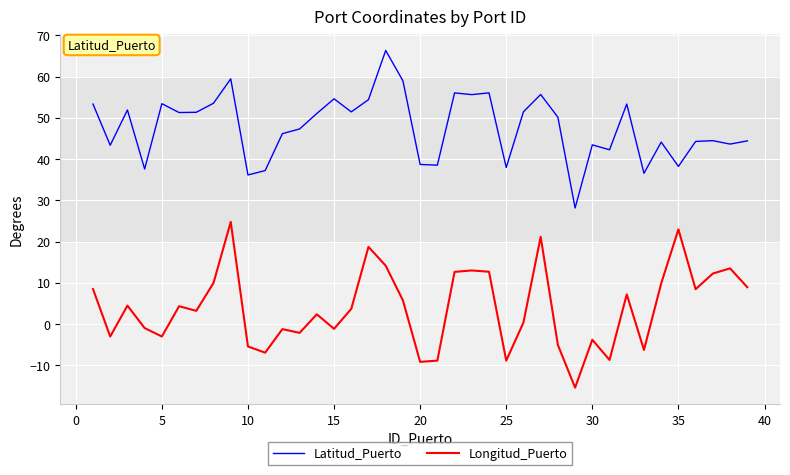

True or false: Longitud_Puerto and Latitud_Puerto cross at least once.

False